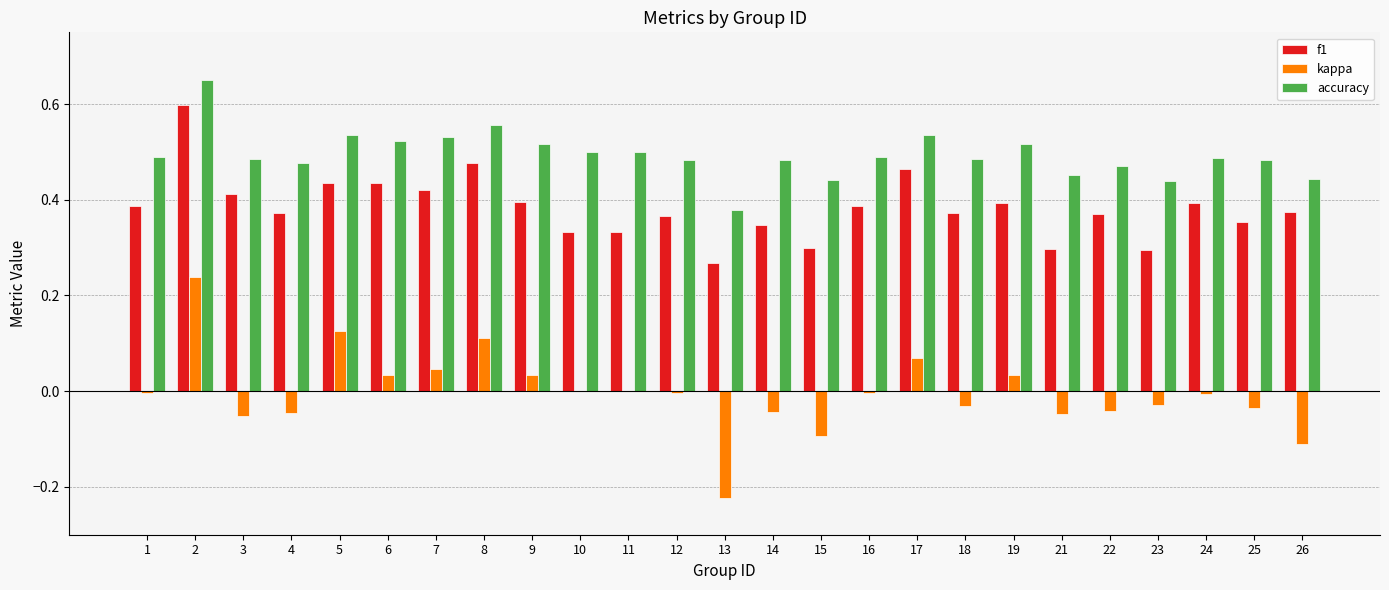

True or false: f1 has a value of 0.3 at 2.

False